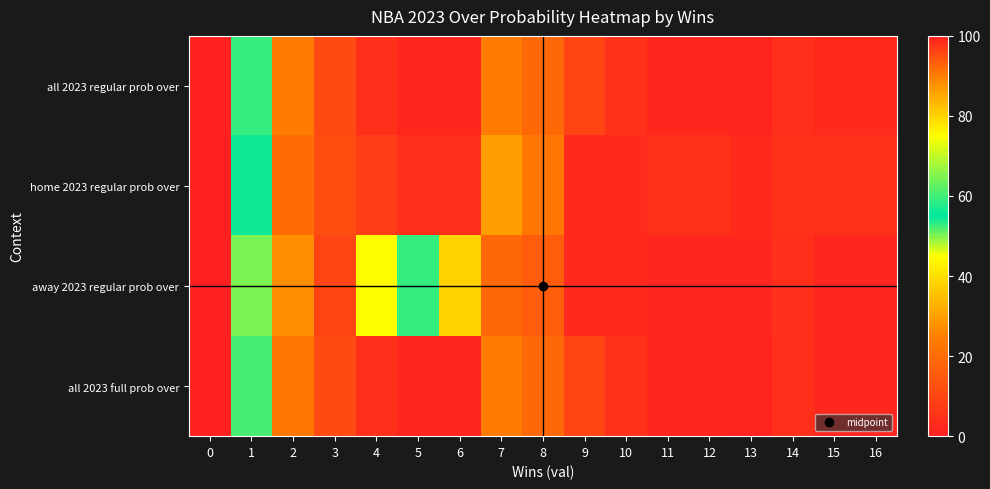

Which series has the largest total across all categories?

away 2023 regular prob over